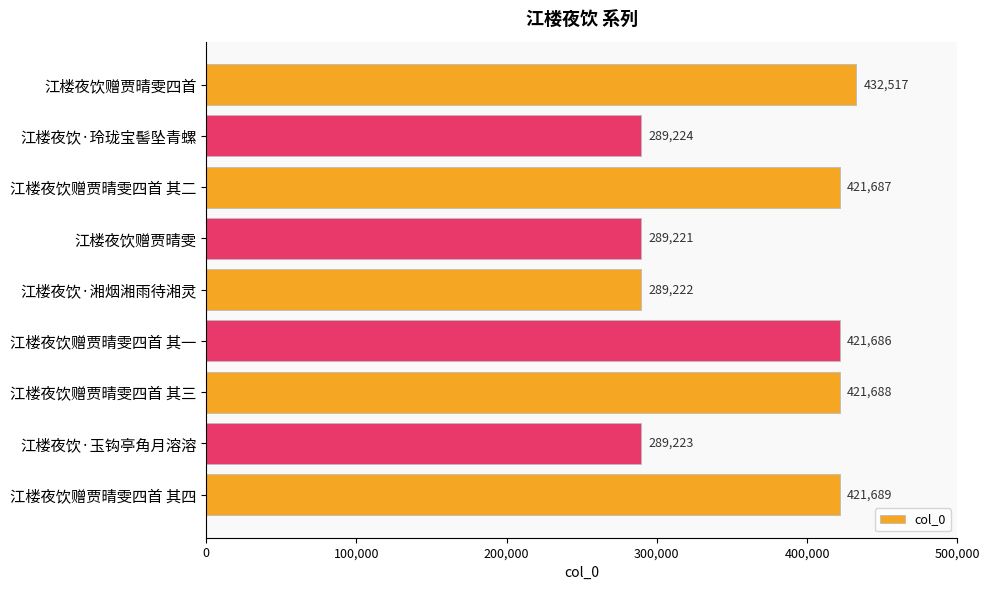

The chart shows a value of 289221 at 江楼夜饮赠贾晴雯. True or false?

True